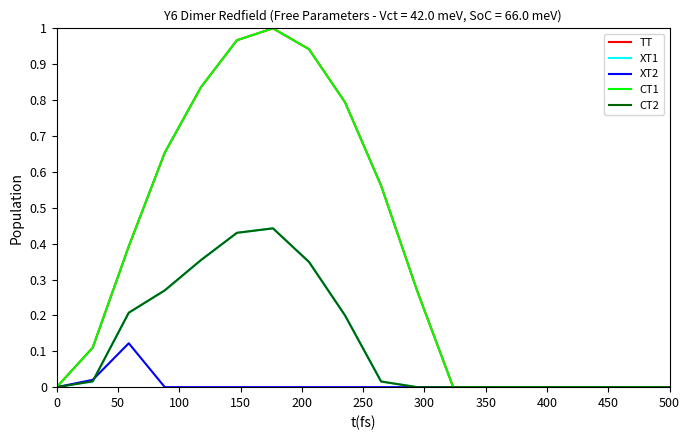

True or false: CT2 and CT1 intersect in this chart.

False